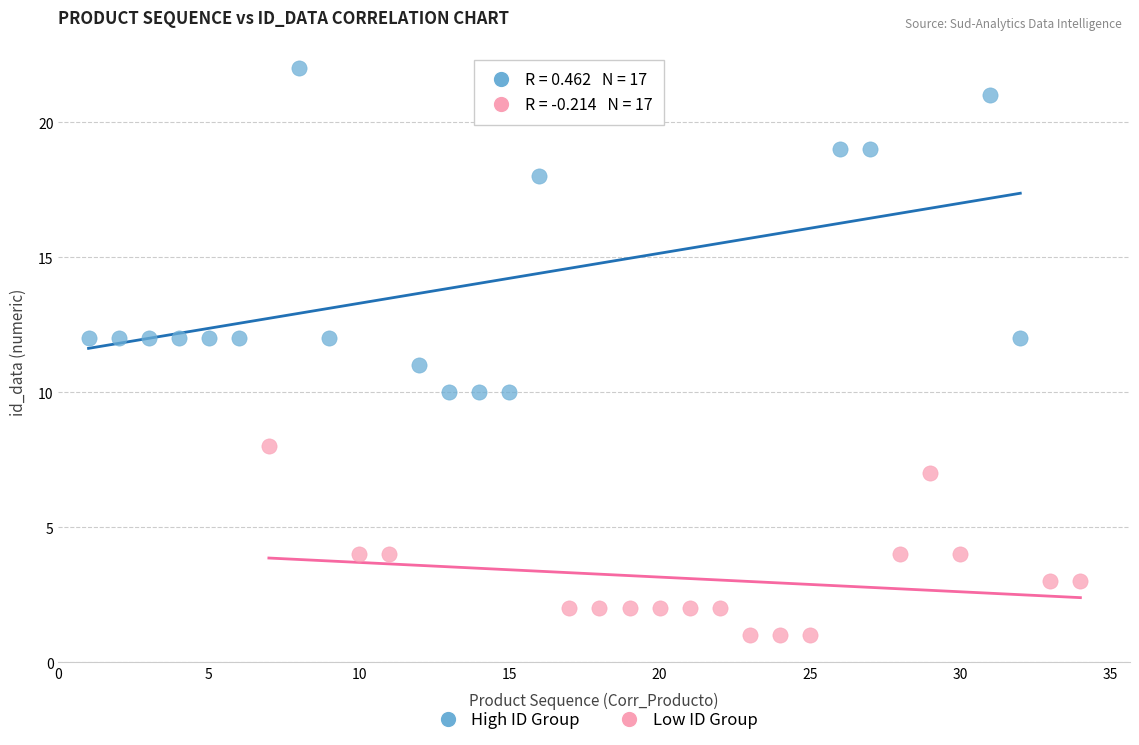

Which series has the widest spread of Y values?

High ID Group